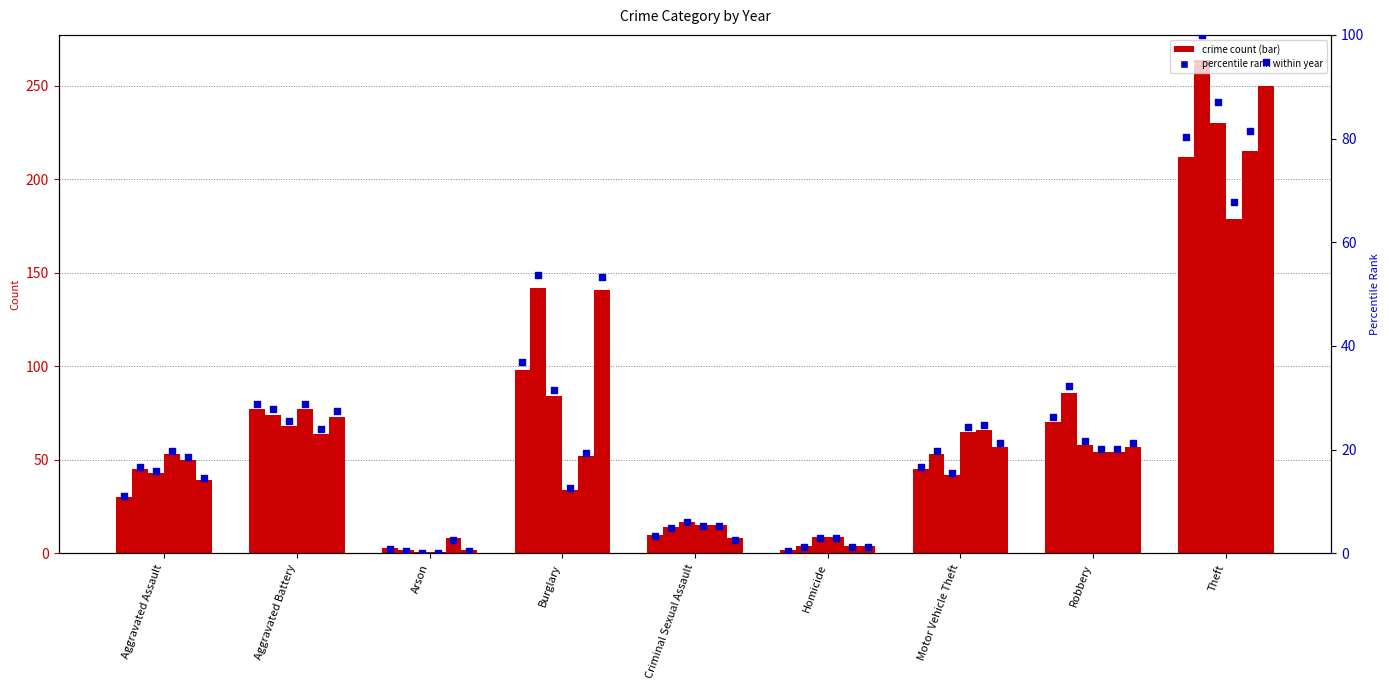

Approximately how many times larger is the value at Theft compared to Burglary?

2.2